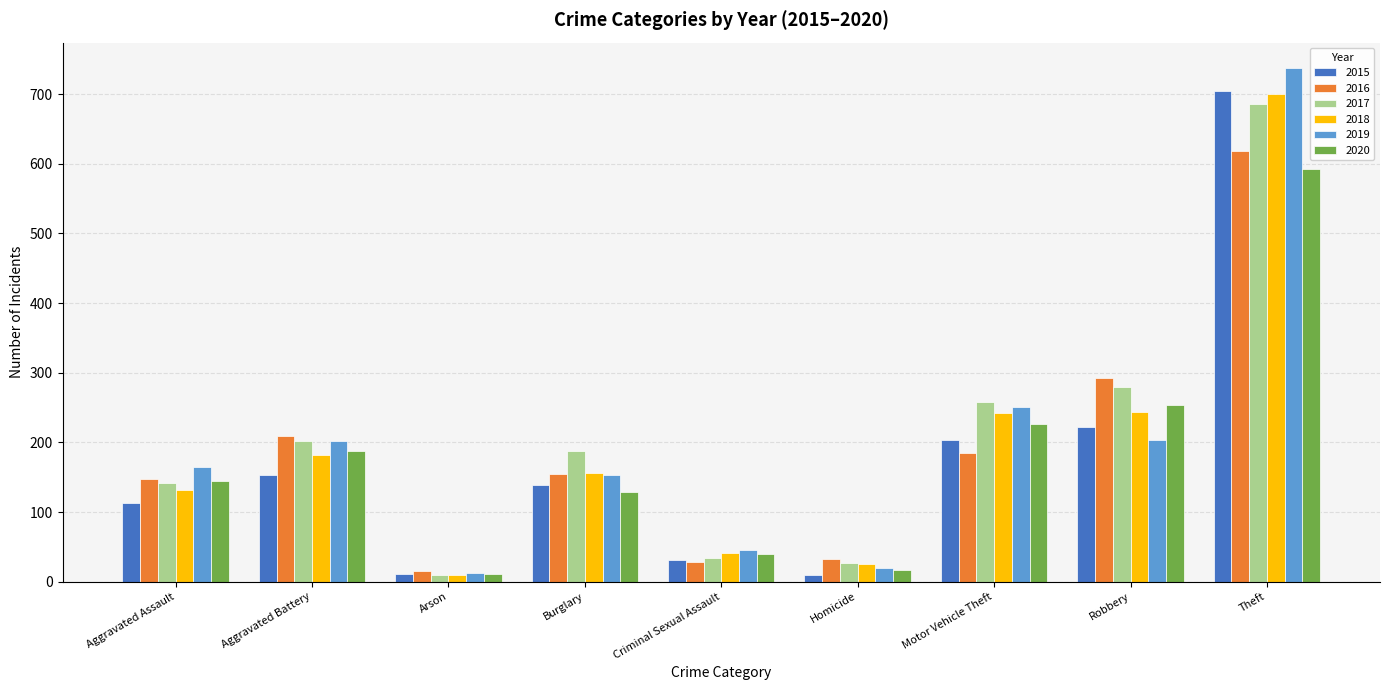

How many values in the 2017 series are below 187?

4